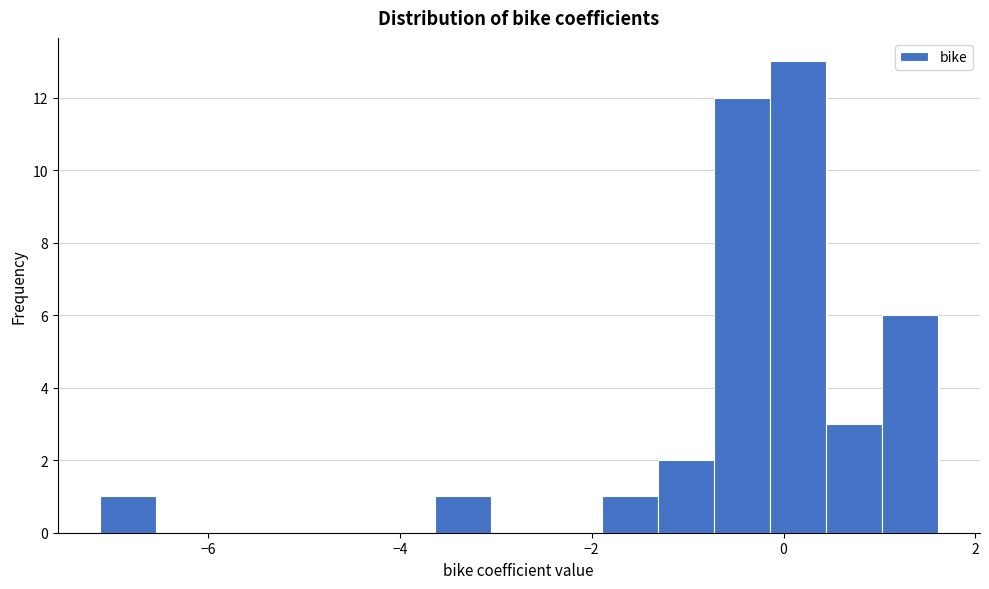

Read against the x-axis, roughly where is the centre of the tallest bar?

0.2